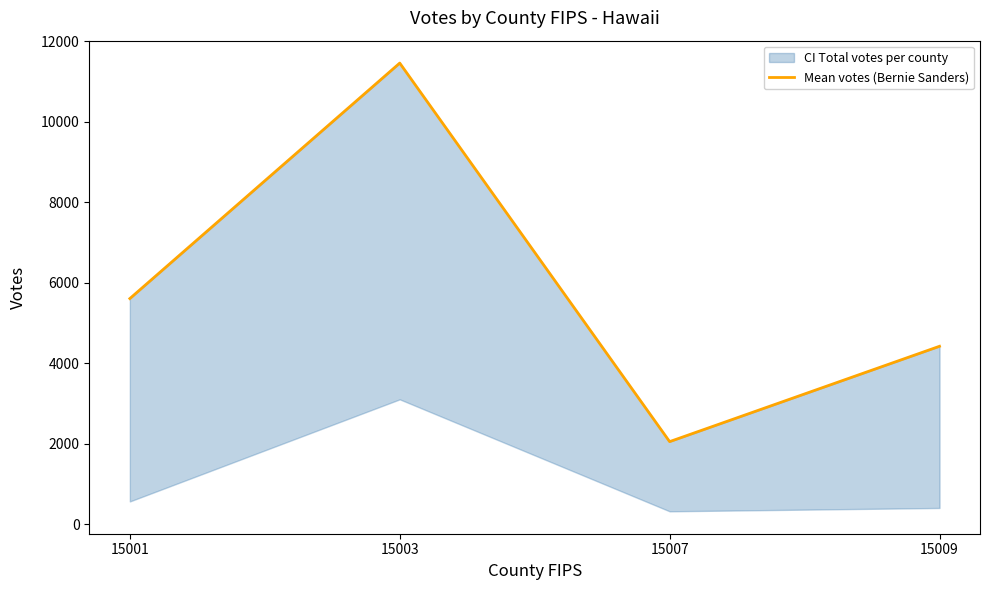

At which category does the chart reach its peak across all series?

15003